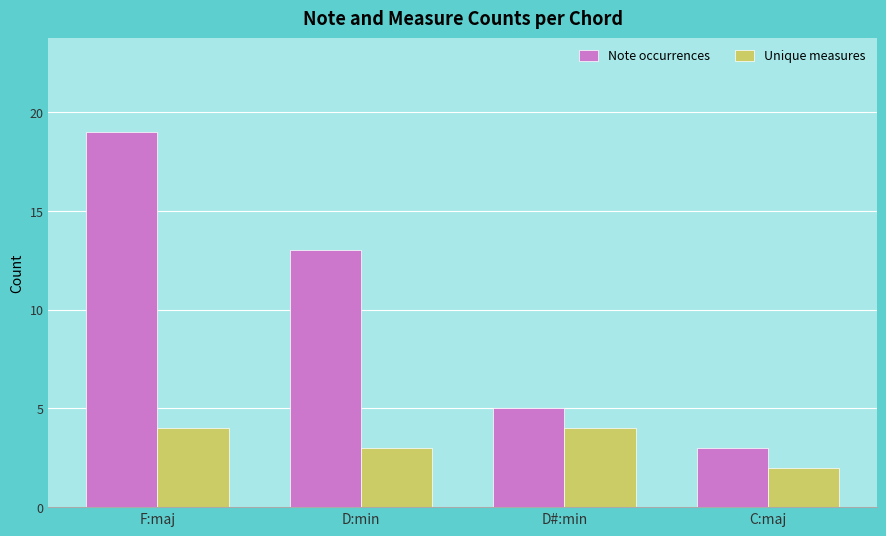

Which series changed the most between F:maj and D:min?

Note occurrences